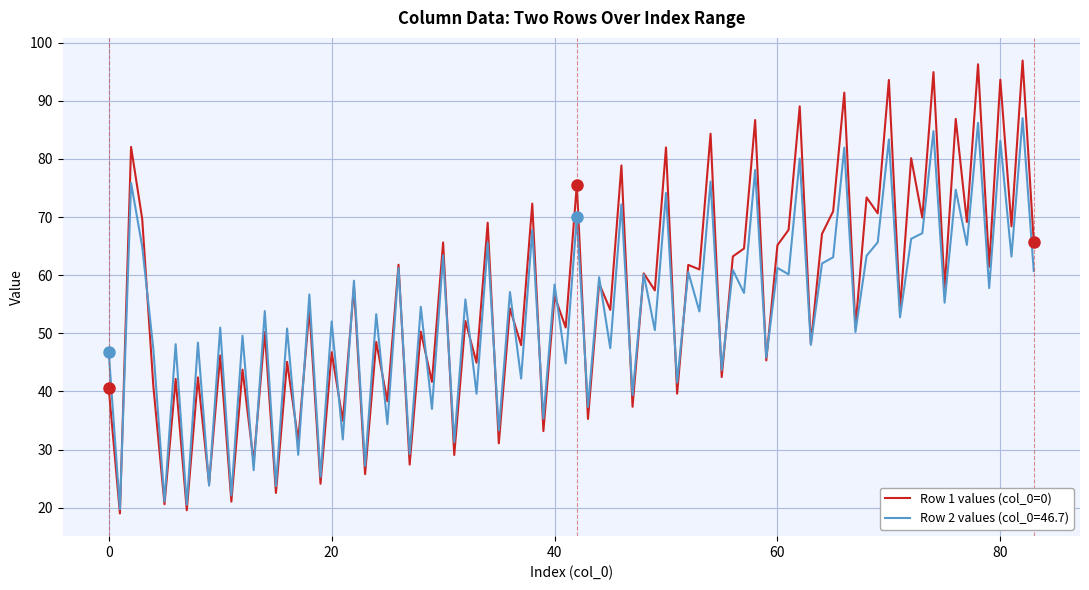

What is the value of the col_3 (row1) point at the 1st from the left?

69.7